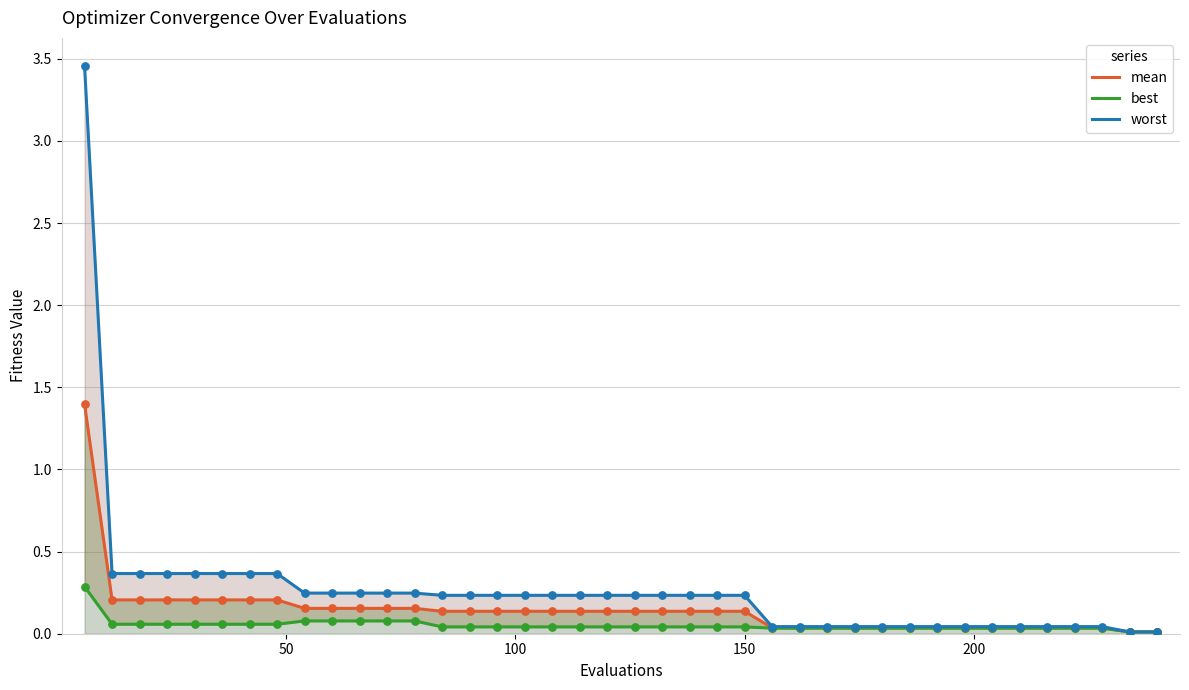

Which series has the largest Y range (max minus min)?

worst